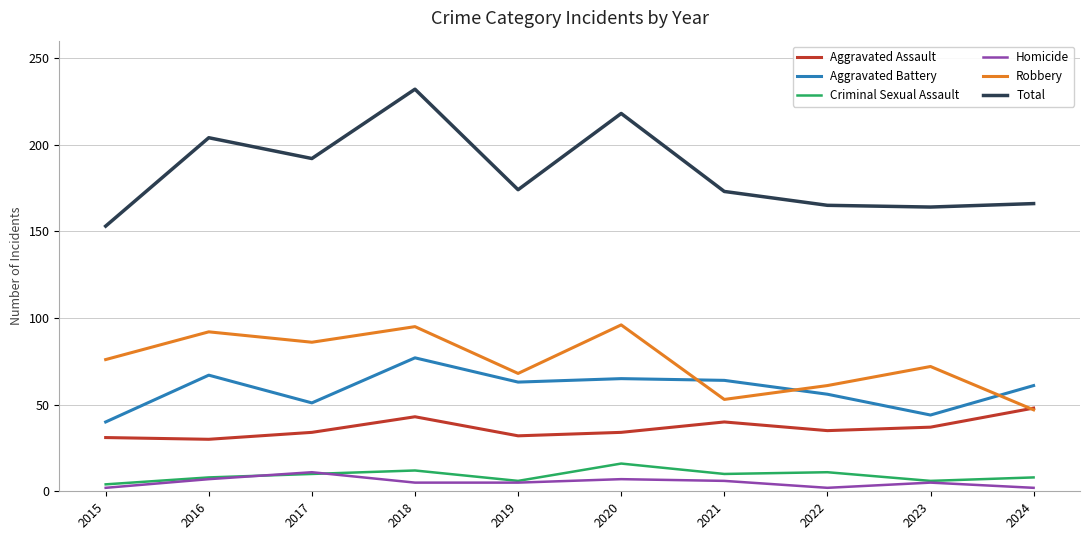

At which category is the sum across all series the highest?

2018